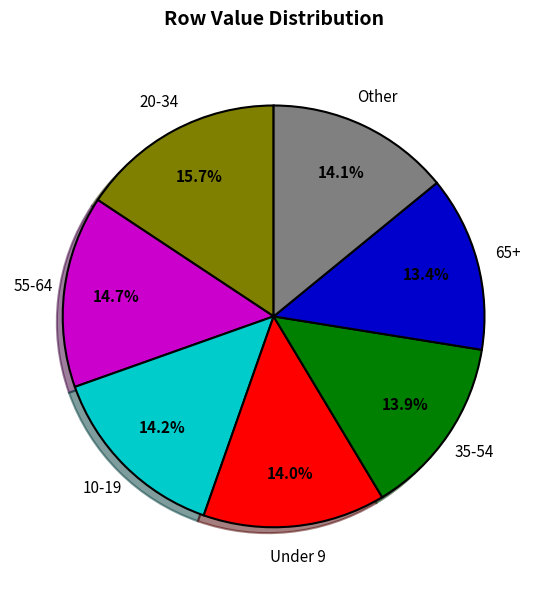

How many segments does this pie chart have?

7